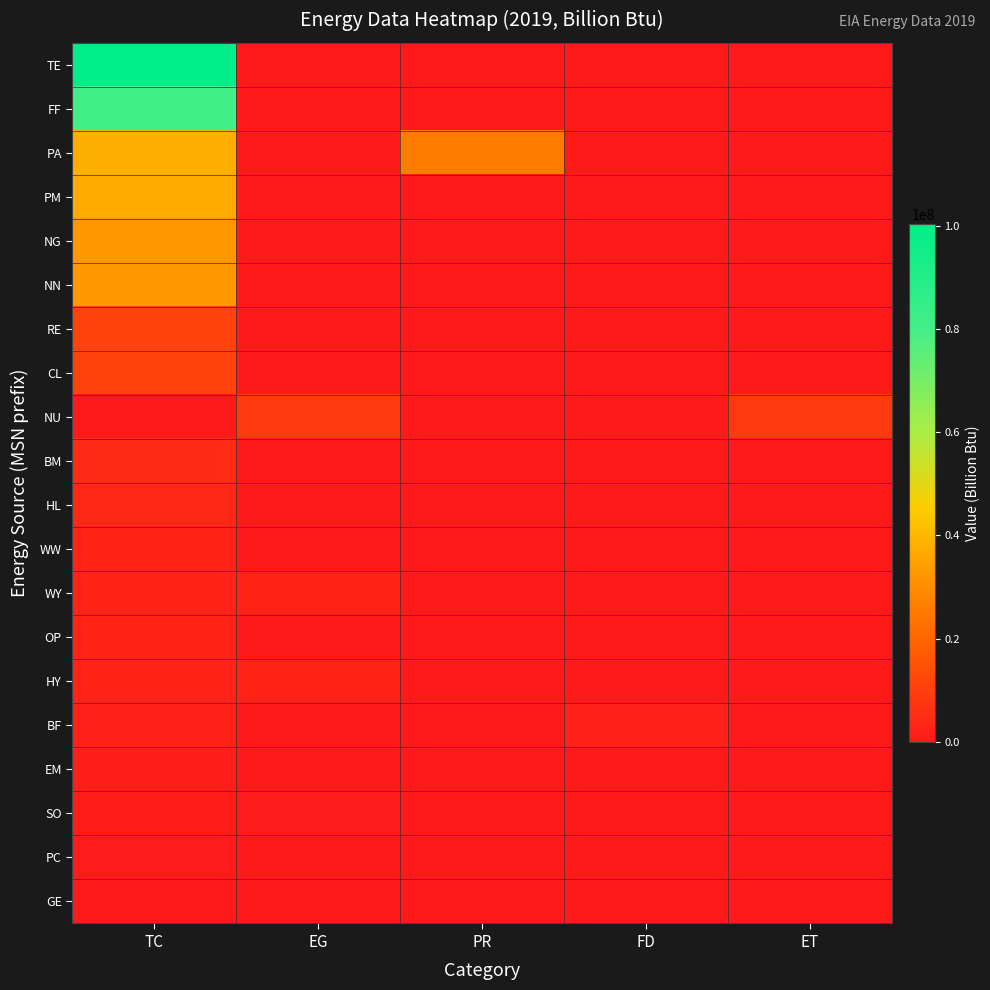

What is the total value across all series at TC?

367489544